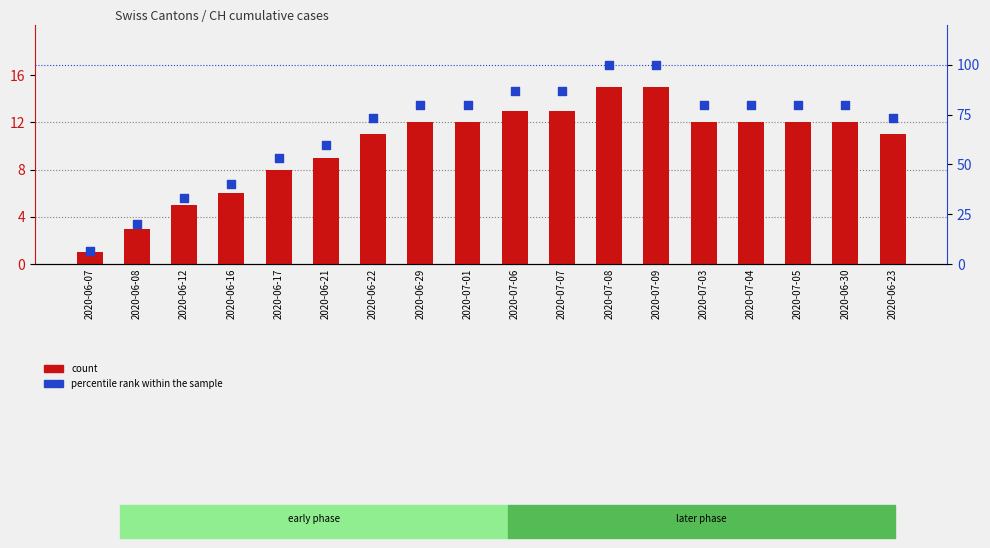

Which series has the widest spread of Y values?

percentile rank within the sample